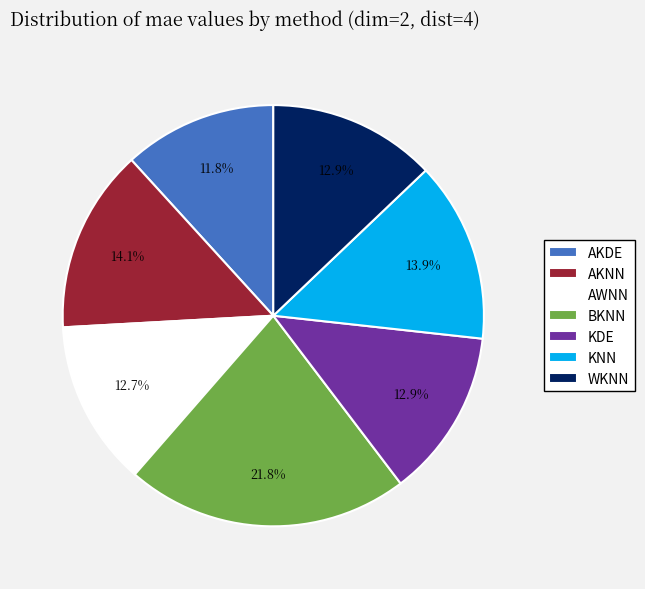

Is AKNN the majority of the pie?

No